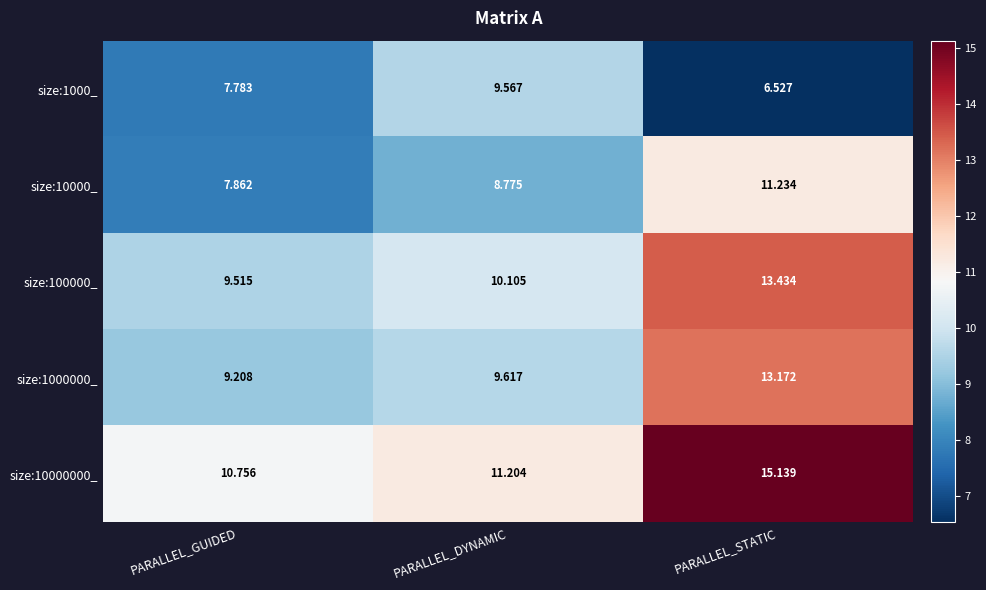

Between PARALLEL_DYNAMIC and PARALLEL_STATIC, which series saw the biggest shift?

size:10000000_